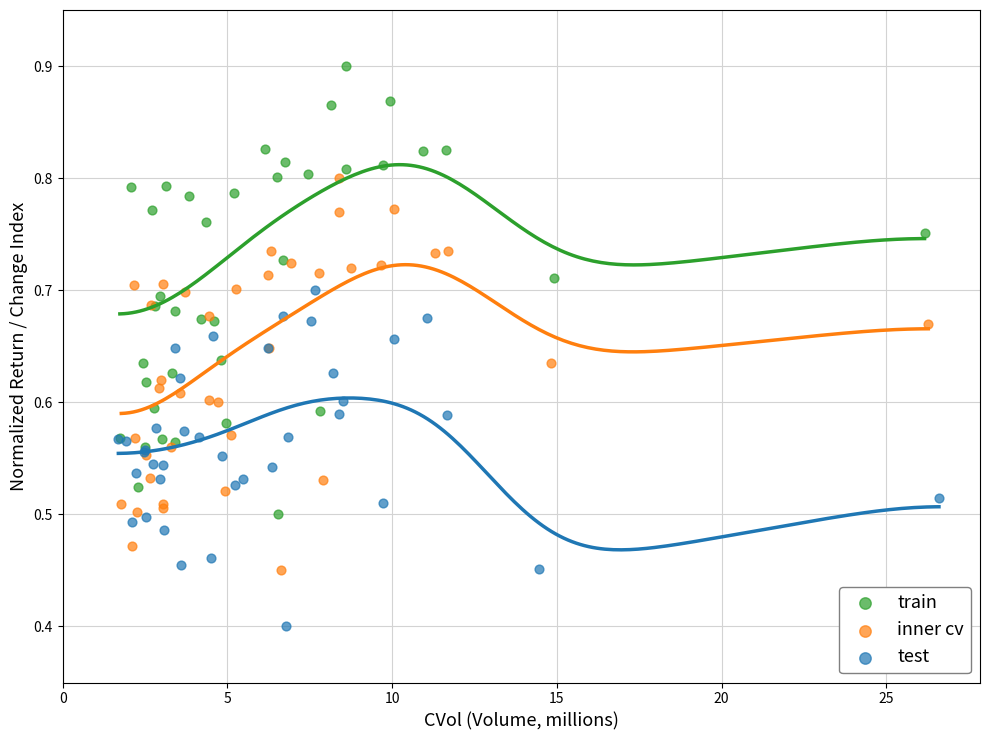

Which series reaches the minimum Y coordinate?

test